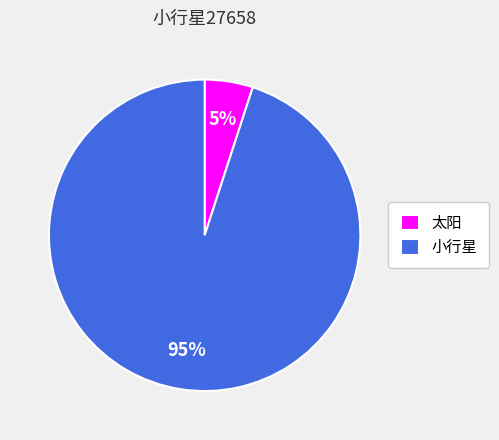

Does 小行星 represent more than half of the total?

Yes